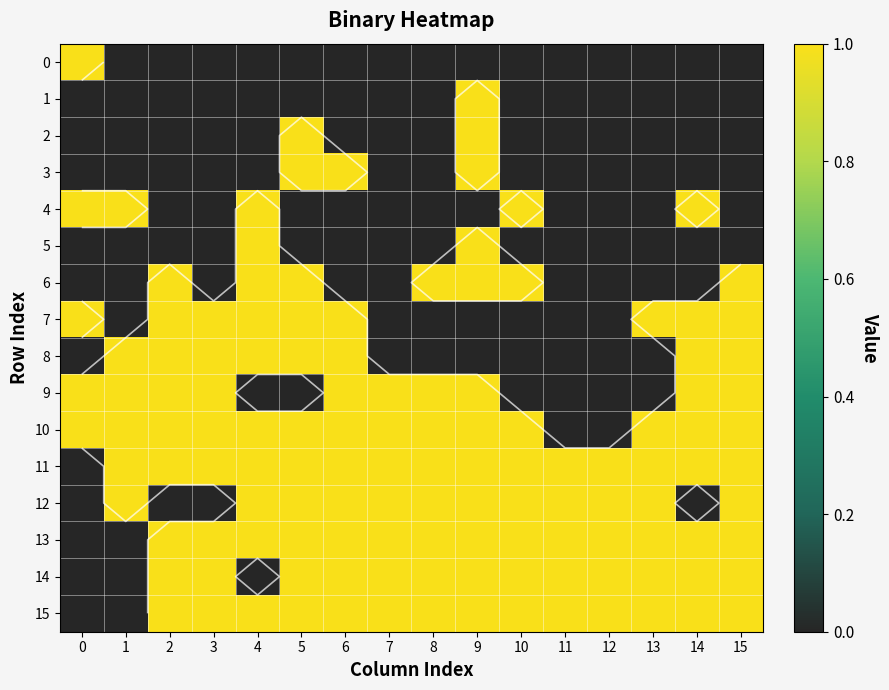

What is the difference between the 14 values at 12 and 0?

1